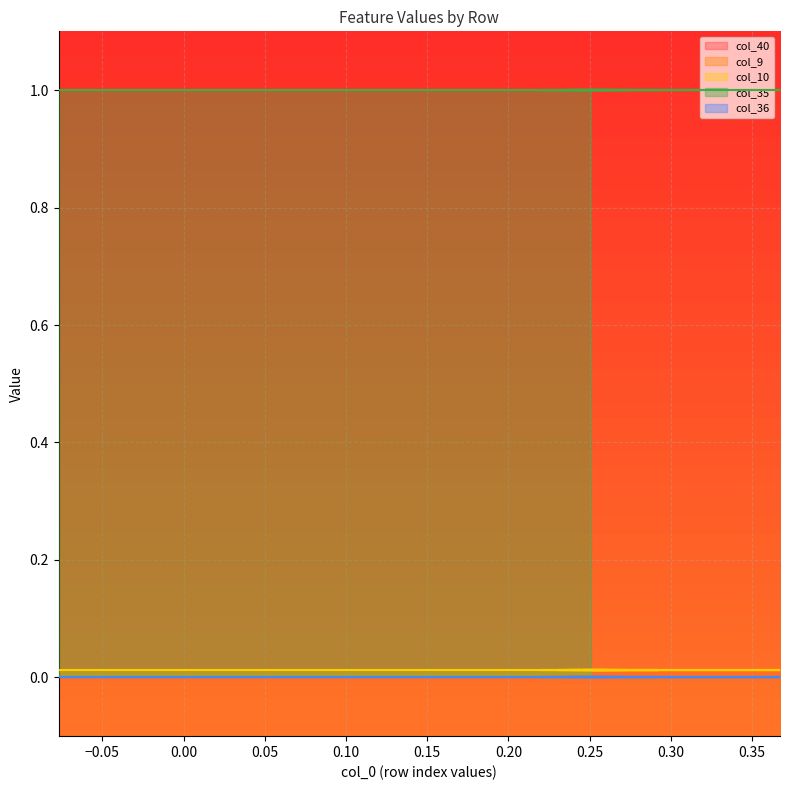

Reading right to left, extract all data points from this chart.

col_40: 39=0.0	38=0.0	37=0.0	36=0.0	35=0.0	34=0.0	33=0.0	32=0.0	31=0.0	30=0.0	29=0.0	28=0.0	27=0.0	26=0.0	25=0.0	24=0.0	23=0.0	22=0.0	21=0.0	20=0.0	19=0.0	18=0.0	17=0.0	16=0.0	15=0.0	14=0.0	13=0.0	12=0.0	11=0.0	10=0.0	9=0.0	8=0.0	7=0.0	6=0.0	5=0.0	4=0.0	3=0.0	2=0.0	1=0.0	0=0.0
col_9: 39=0.0	38=0.0	37=0.0	36=0.0	35=0.0	34=0.0	33=0.0	32=0.0	31=0.0	30=0.0	29=0.0	28=0.0	27=0.0	26=0.0	25=0.0	24=0.0	23=0.0	22=0.0	21=0.0	20=0.0	19=0.0	18=0.0	17=0.0	16=0.0	15=0.0	14=0.0	13=0.0	12=0.0	11=0.0	10=0.0	9=0.0	8=0.0	7=0.0	6=0.0	5=0.0	4=0.0	3=0.0	2=0.0	1=0.0	0=0.0
col_10: 39=0.0	38=0.0	37=0.0	36=0.0	35=0.0	34=0.0	33=0.0	32=0.0	31=0.0	30=0.0	29=0.0	28=0.0	27=0.0	26=0.0	25=0.0	24=0.0	23=0.0	22=0.0	21=0.0	20=0.0	19=0.0	18=0.0	17=0.0	16=0.0	15=0.0	14=0.0	13=0.0	12=0.0	11=0.0	10=0.0	9=0.0	8=0.0	7=0.0	6=0.0	5=0.0	4=0.0	3=0.0	2=0.0	1=0.0	0=0.0
col_35: 39=1.0	38=1.0	37=1.0	36=1.0	35=1.0	34=1.0	33=1.0	32=1.0	31=1.0	30=1.0	29=1.0	28=1.0	27=1.0	26=1.0	25=1.0	24=1.0	23=1.0	22=1.0	21=1.0	20=1.0	19=1.0	18=1.0	17=1.0	16=1.0	15=1.0	14=1.0	13=1.0	12=1.0	11=1.0	10=1.0	9=1.0	8=1.0	7=1.0	6=1.0	5=1.0	4=1.0	3=1.0	2=1.0	1=1.0	0=1.0
col_36: 39=0.0	38=0.0	37=0.0	36=0.0	35=0.0	34=0.0	33=0.0	32=0.0	31=0.0	30=0.0	29=0.0	28=0.0	27=0.0	26=0.0	25=0.0	24=0.0	23=0.0	22=0.0	21=0.0	20=0.0	19=0.0	18=0.0	17=0.0	16=0.0	15=0.0	14=0.0	13=0.0	12=0.0	11=0.0	10=0.0	9=0.0	8=0.0	7=0.0	6=0.0	5=0.0	4=0.0	3=0.0	2=0.0	1=0.0	0=0.0